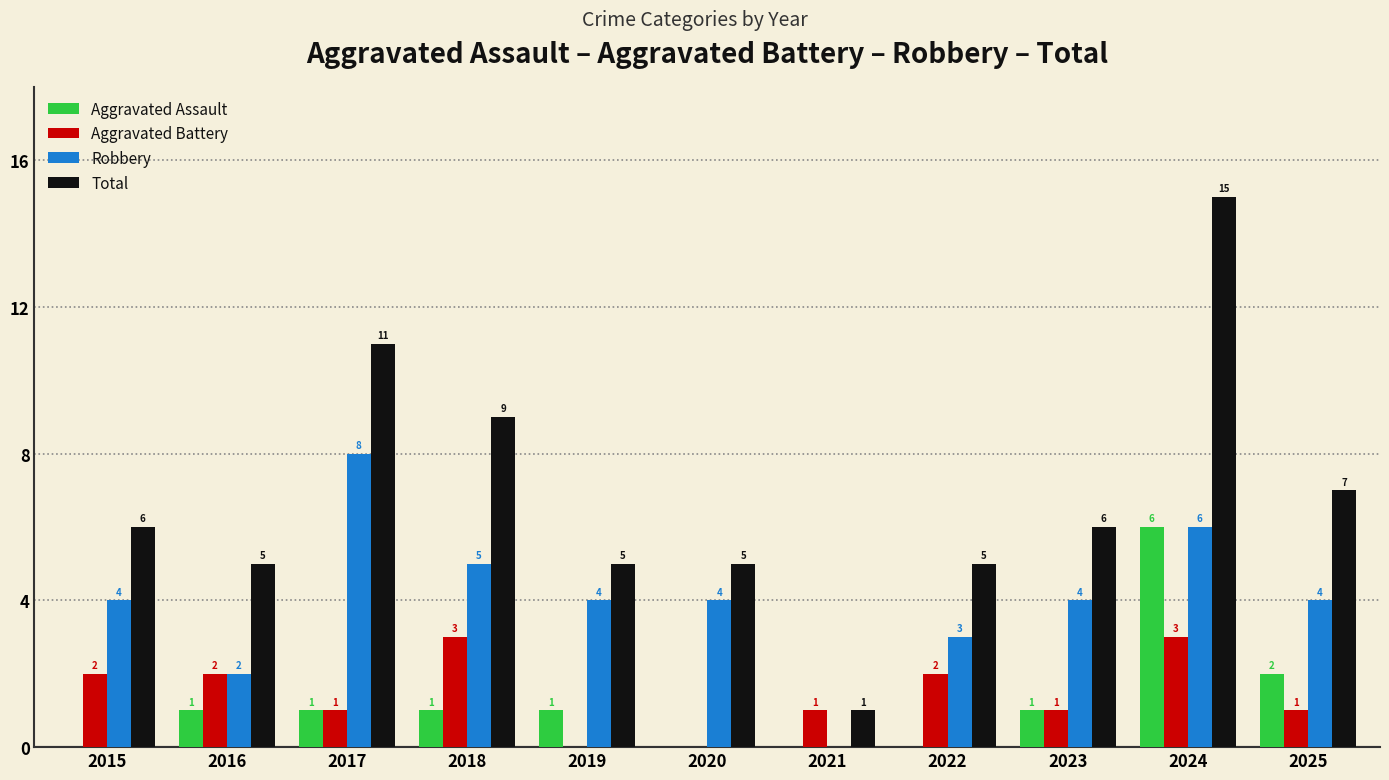

What is the maximum value for Robbery?

8